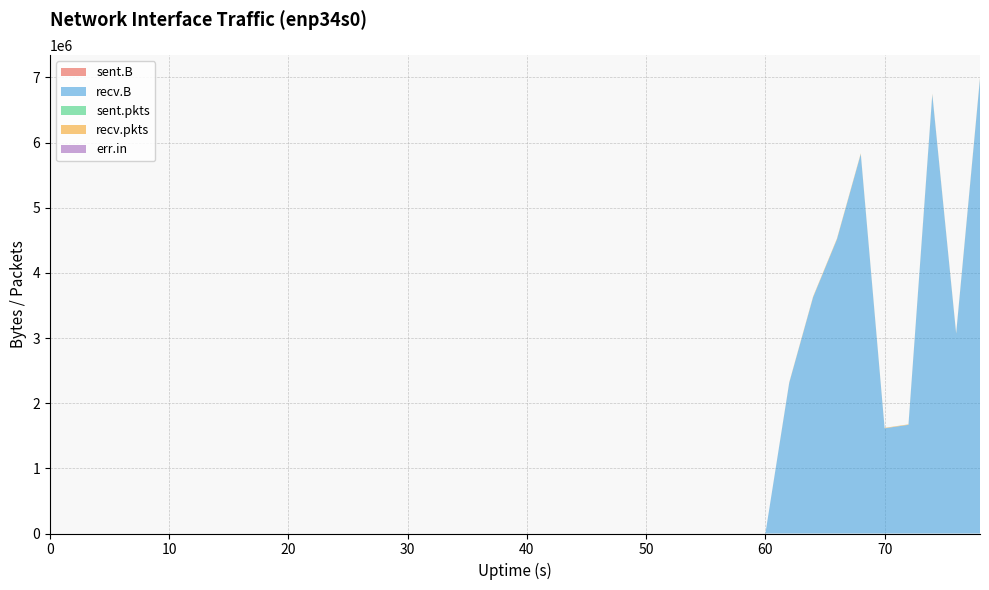

Reading right to left, list all the values displayed in this chart.

sent.B: 0	0	0	0	0	0	0	0	0	0	0	0	0	0	0	0	0	0	0	0	0	0	0	0	0	0	0	0	0	0	0	0	0	0	0	0	0	0	0	0
recv.B: 6980314	3067826	6738516	1668016	1614664	5823413	4514247	3625498	2312768	0	0	0	0	0	0	0	0	0	0	0	0	0	0	0	0	0	0	0	0	0	0	0	0	0	0	0	0	0	0	0
sent.pkts: 0	0	0	0	0	0	0	0	0	0	0	0	0	0	0	0	0	0	0	0	0	0	0	0	0	0	0	0	0	0	0	0	0	0	0	0	0	0	0	0
recv.pkts: 13553	8888	12223	7087	7029	11662	11067	10526	7293	0	0	0	0	0	0	0	0	0	0	0	0	0	0	0	0	0	0	0	0	0	0	0	0	0	0	0	0	0	0	0
err.in: 0	0	0	0	0	0	0	0	0	0	0	0	0	0	0	0	0	0	0	0	0	0	0	0	0	0	0	0	0	0	0	0	0	0	0	0	0	0	0	0